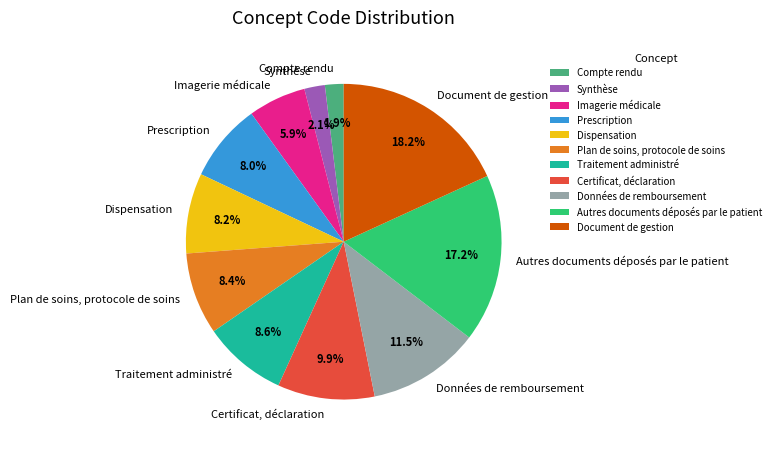

To the nearest percent, what is the average slice percentage?

9%